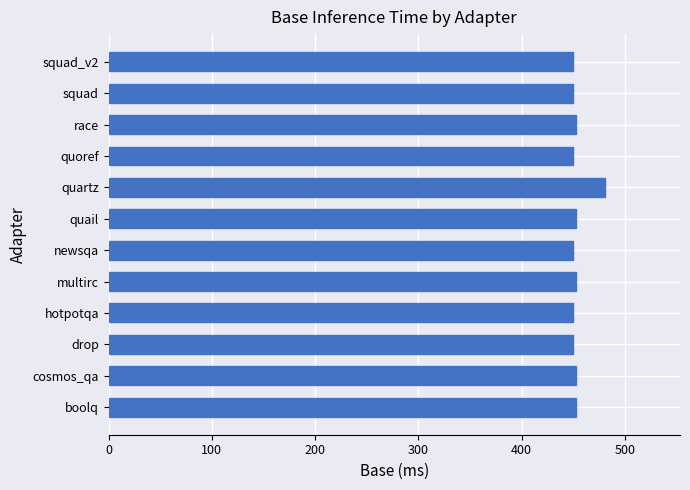

Does the chart contain any negative values?

No